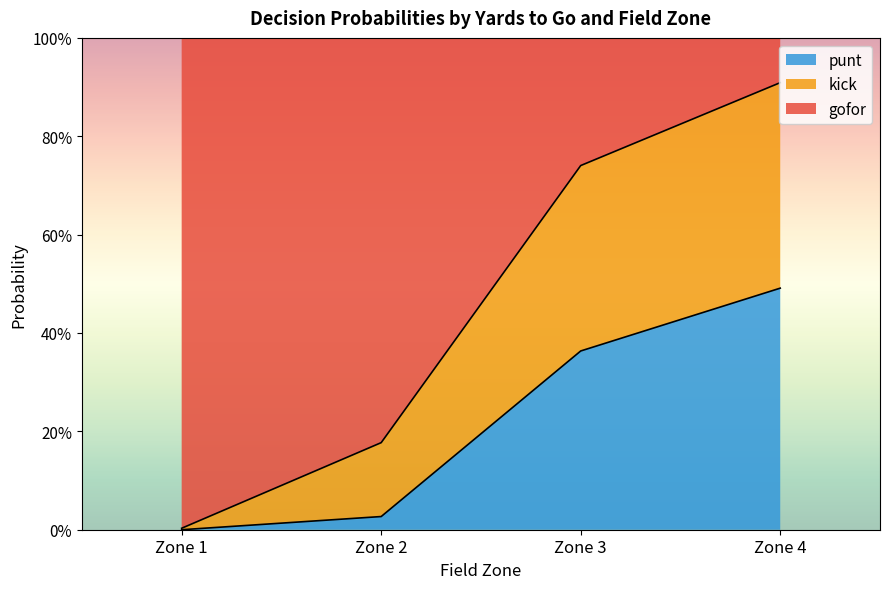

What are all the series names shown in the legend?

punt, kick, gofor